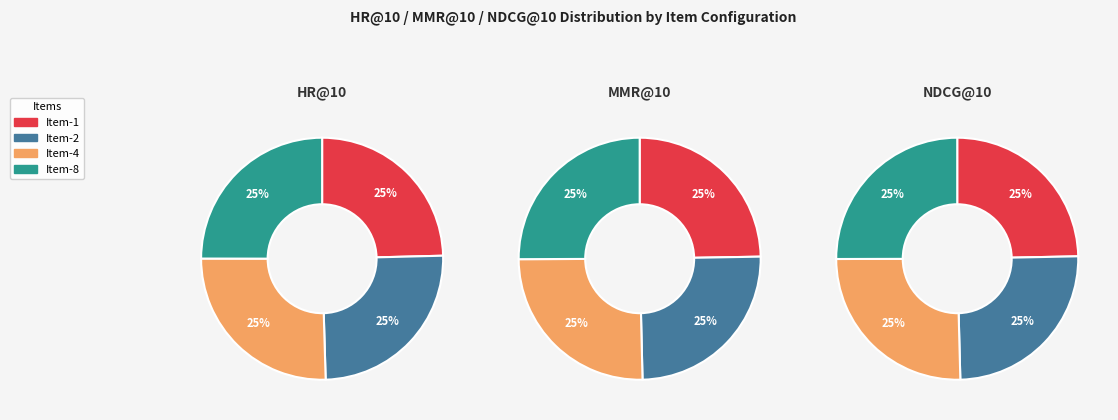

To the nearest percent, what is the combined percentage of Item-8 and Item-1?

50%